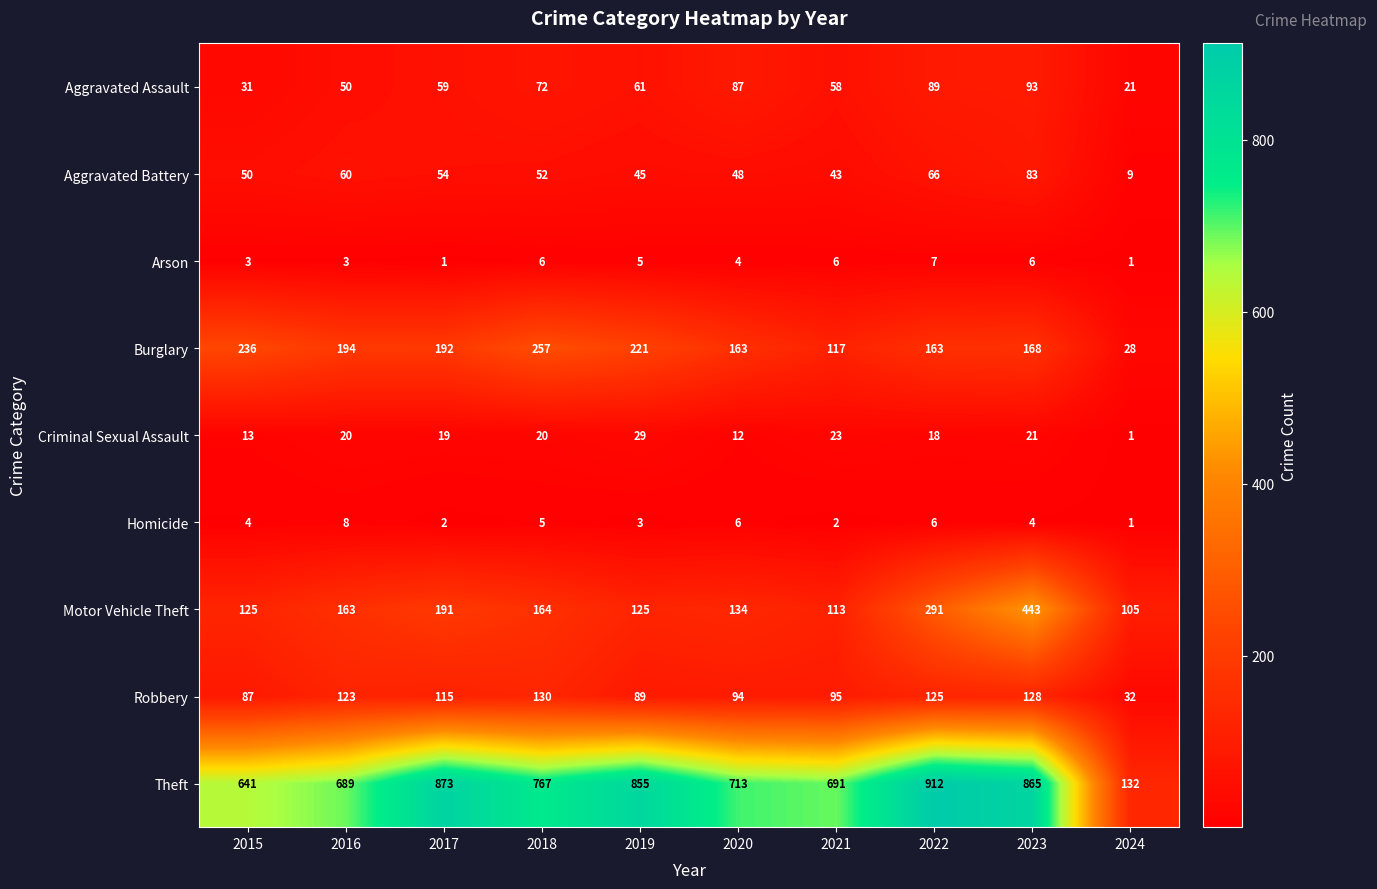

What is the average value of the Motor Vehicle Theft series?

185